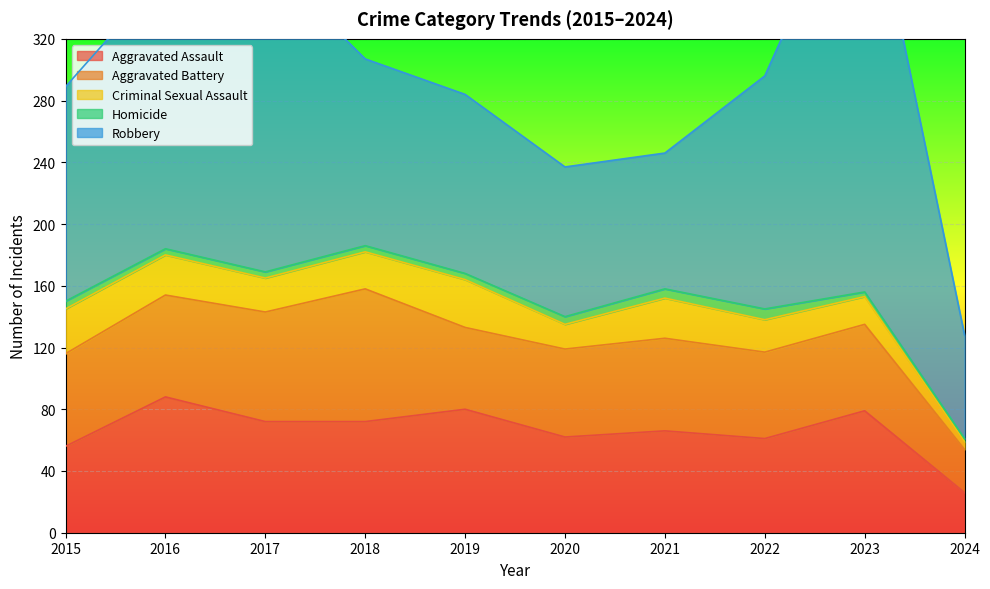

Between 2018 and 2019, which series saw the biggest shift?

Aggravated Battery